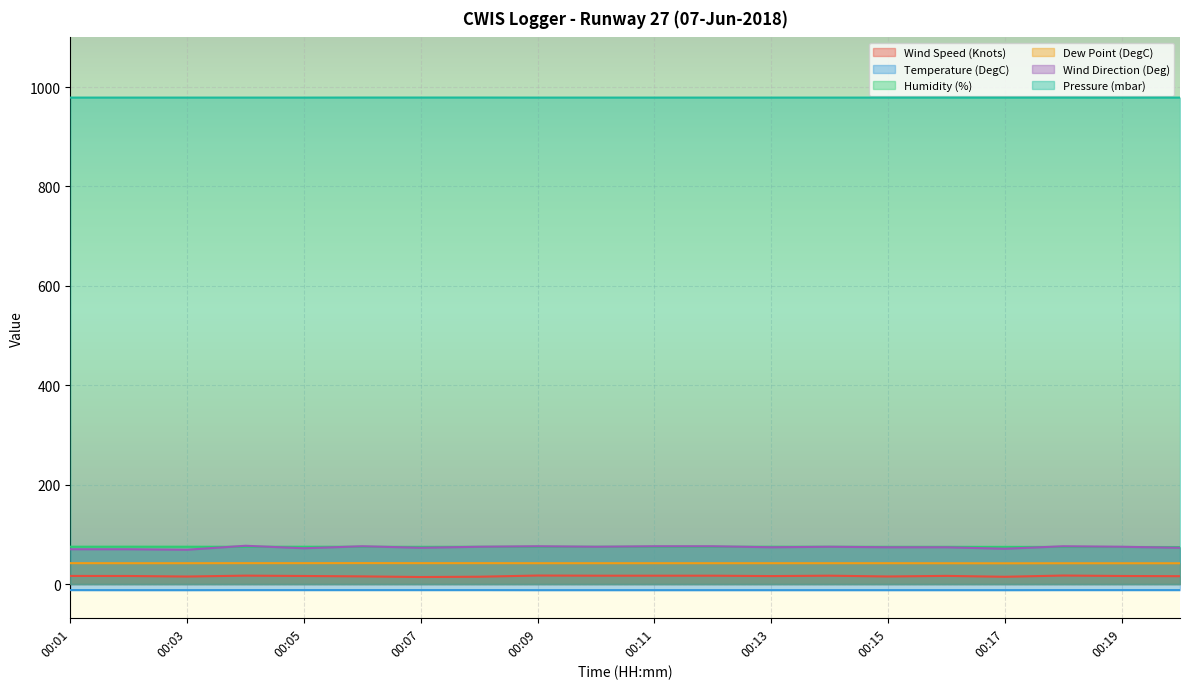

What is the difference between the maximum and minimum values in the Wind Speed (Knots) series?

3.0